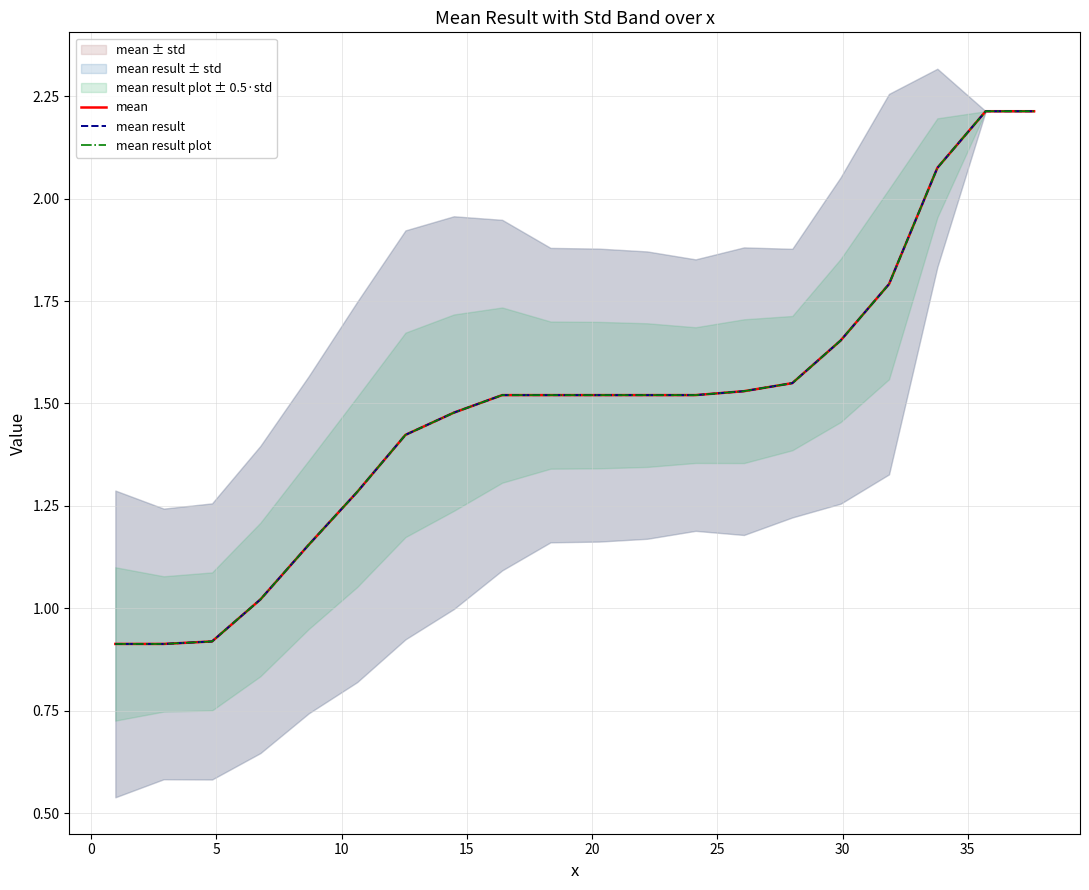

What is the maximum value shown in the chart?

2.2